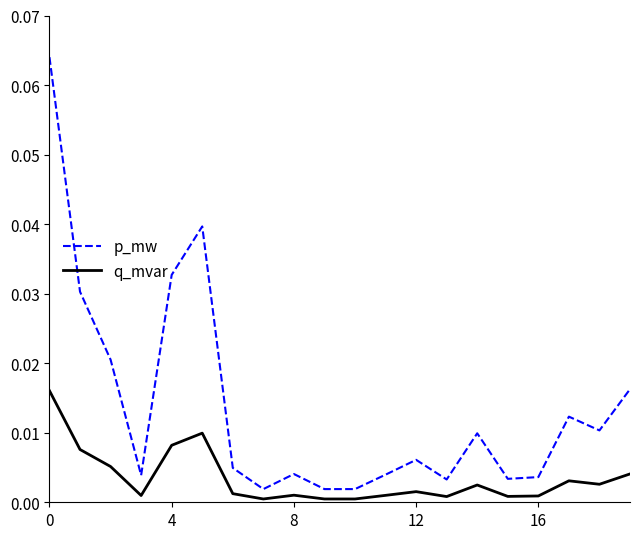

True or false: p_mw and q_mvar intersect in this chart.

False